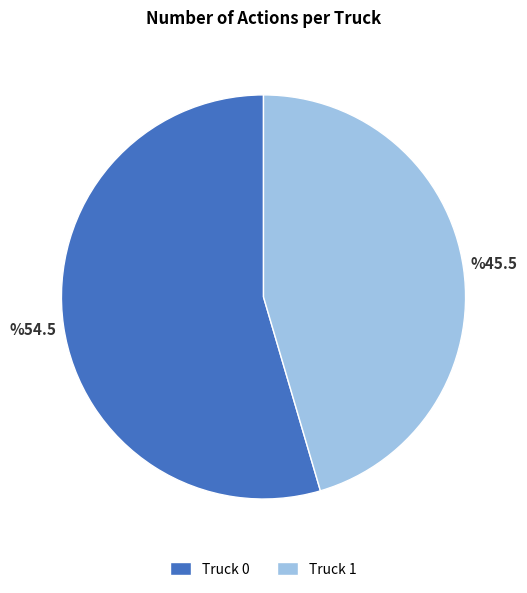

Count the number of slices in the pie.

2